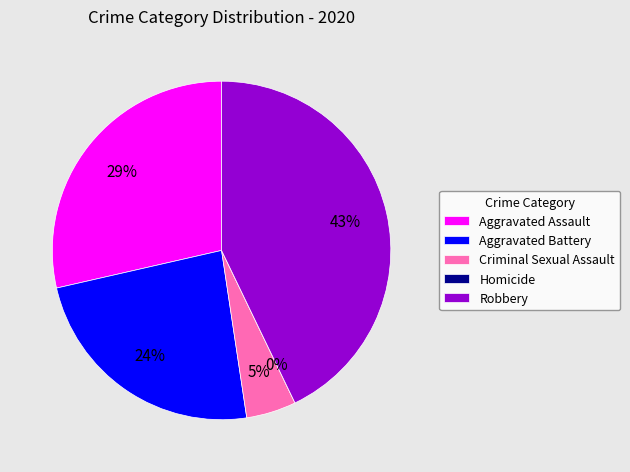

Is the sum of Homicide and Aggravated Battery greater than half?

No